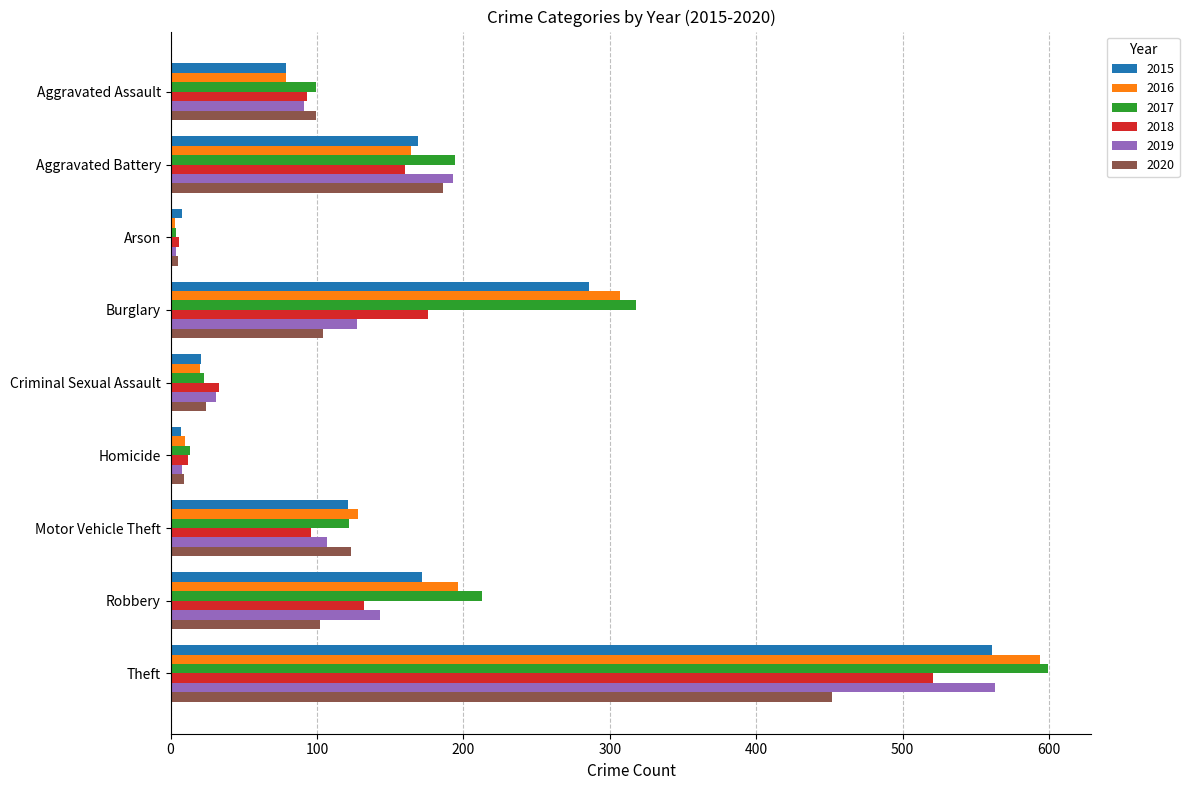

Is the value of 2020 at Theft greater than the value of 2016 at Robbery?

Yes